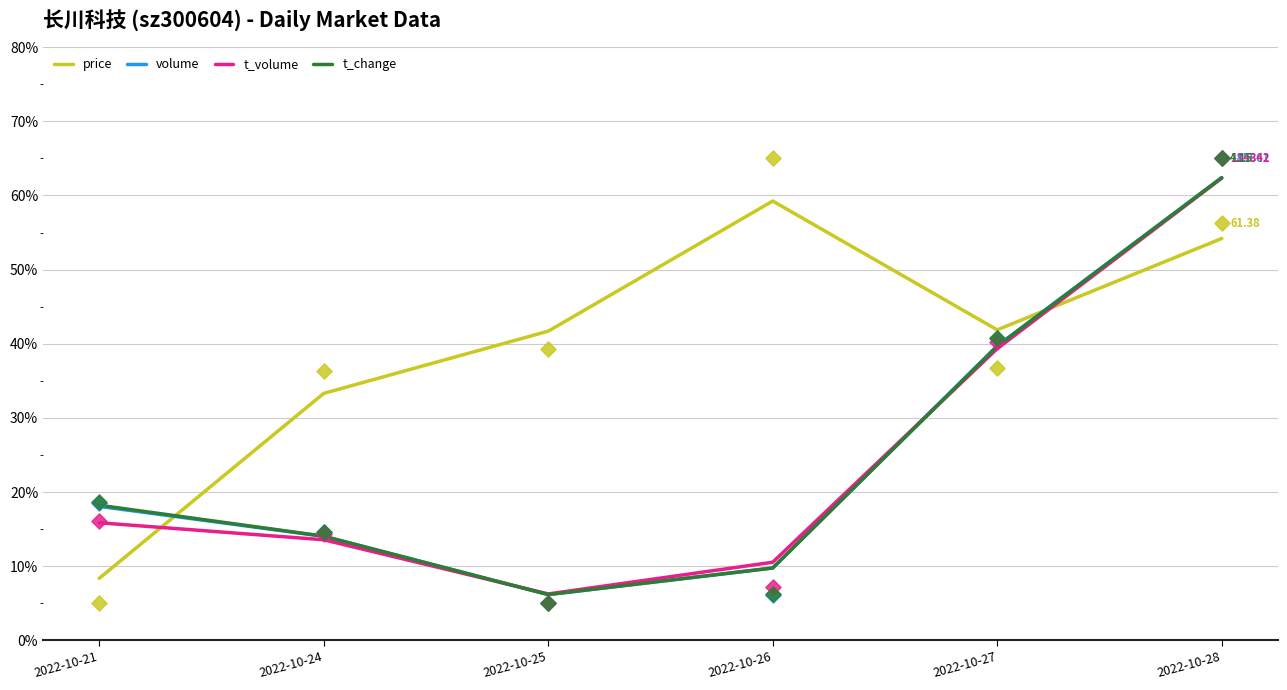

Is the value of volume at 2022-10-26 greater than the value of t_volume at 2022-10-21?

No